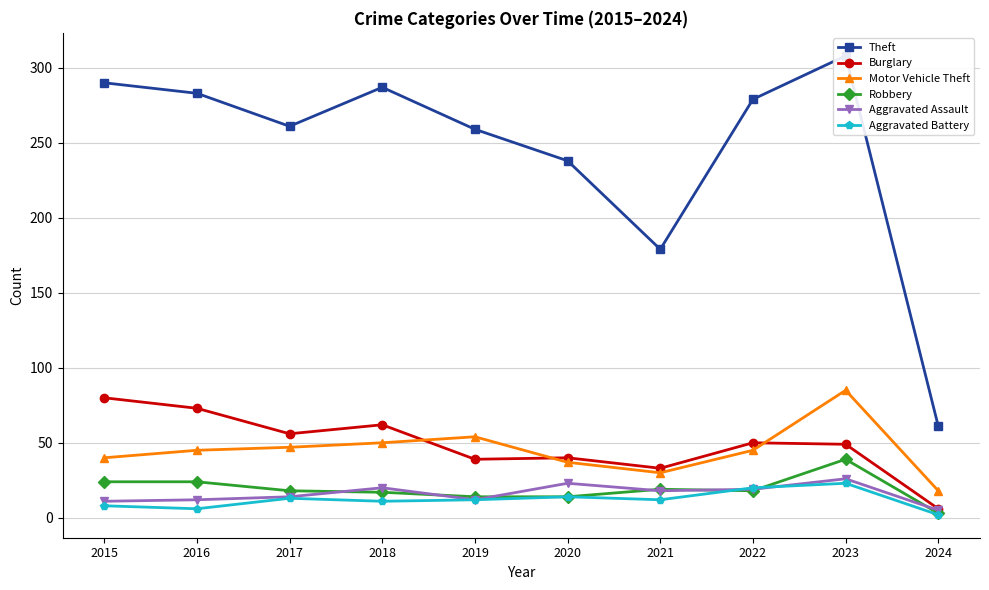

Reading left to right, list all the values displayed in this chart.

Theft: 2015=290	2016=283	2017=261	2018=287	2019=259	2020=238	2021=179	2022=279	2023=308	2024=61
Burglary: 2015=80	2016=73	2017=56	2018=62	2019=39	2020=40	2021=33	2022=50	2023=49	2024=6
Motor Vehicle Theft: 2015=40	2016=45	2017=47	2018=50	2019=54	2020=37	2021=30	2022=45	2023=85	2024=18
Robbery: 2015=24	2016=24	2017=18	2018=17	2019=14	2020=14	2021=19	2022=18	2023=39	2024=3
Aggravated Assault: 2015=11	2016=12	2017=14	2018=20	2019=12	2020=23	2021=18	2022=19	2023=26	2024=5
Aggravated Battery: 2015=8	2016=6	2017=13	2018=11	2019=12	2020=14	2021=12	2022=20	2023=23	2024=2